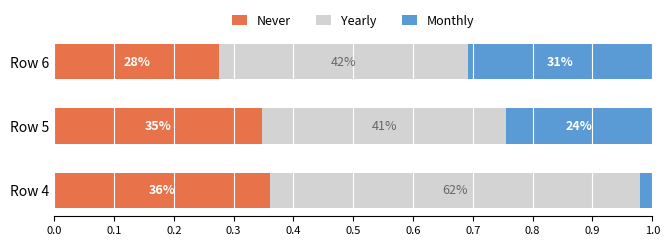

What are all the series names shown in the legend?

Never, Yearly, Monthly